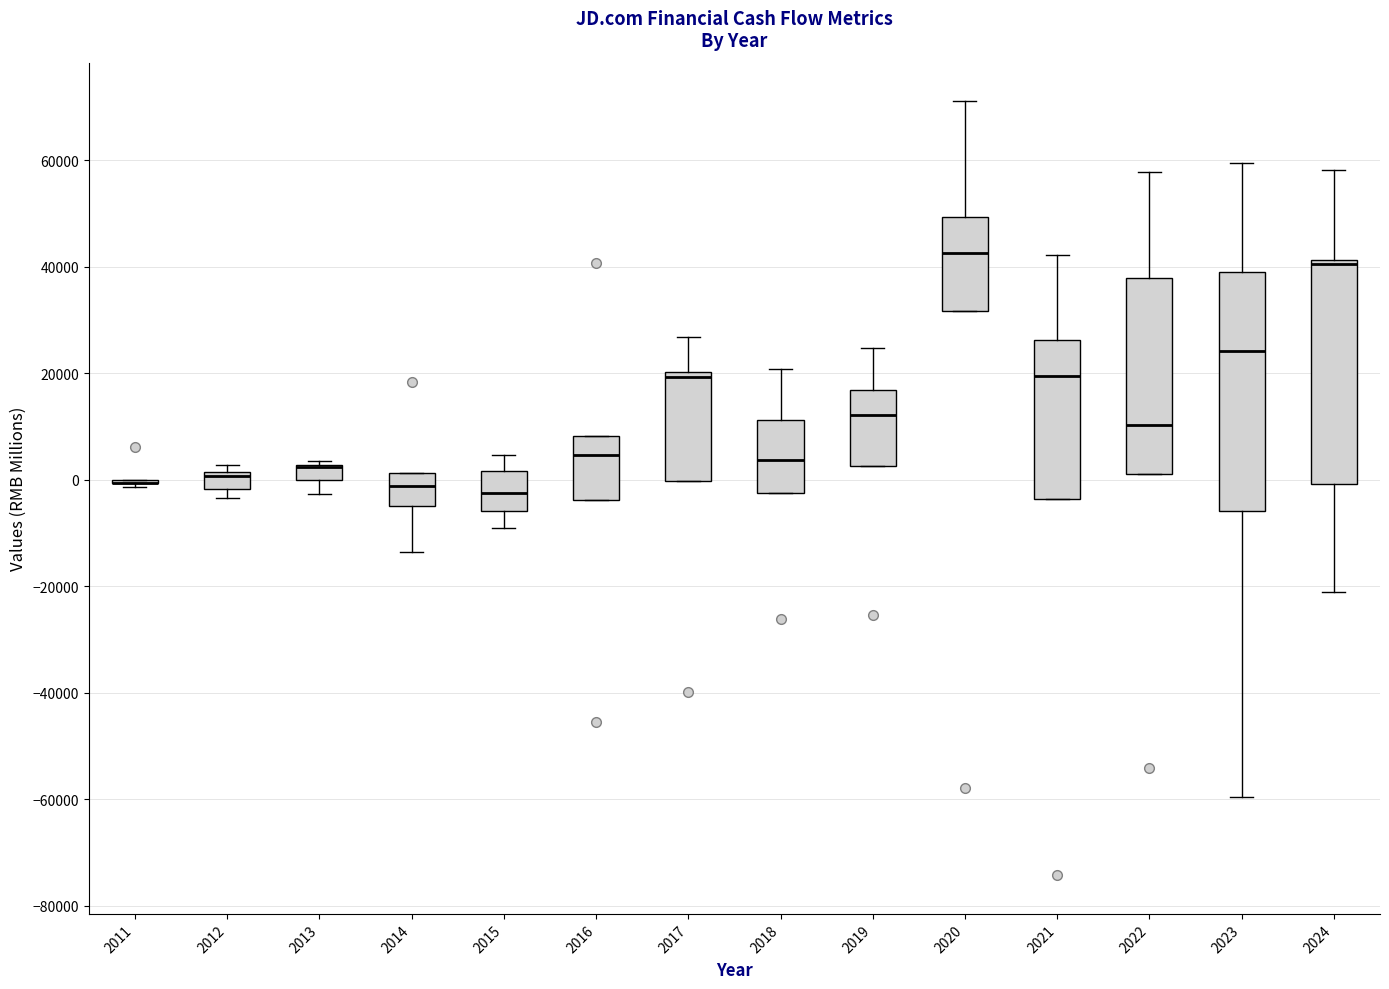

Comparing the boxes themselves (not the whiskers), which one is the tallest?

2023